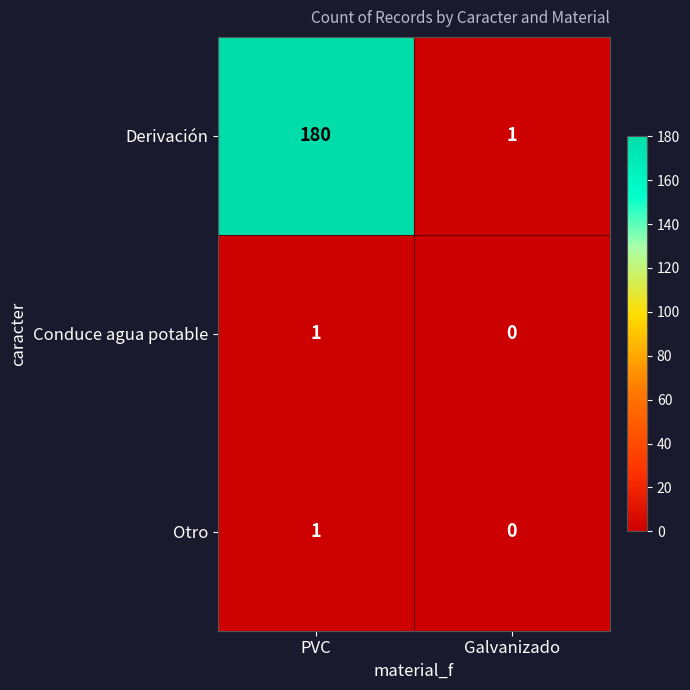

Which category has the highest value across all series?

PVC